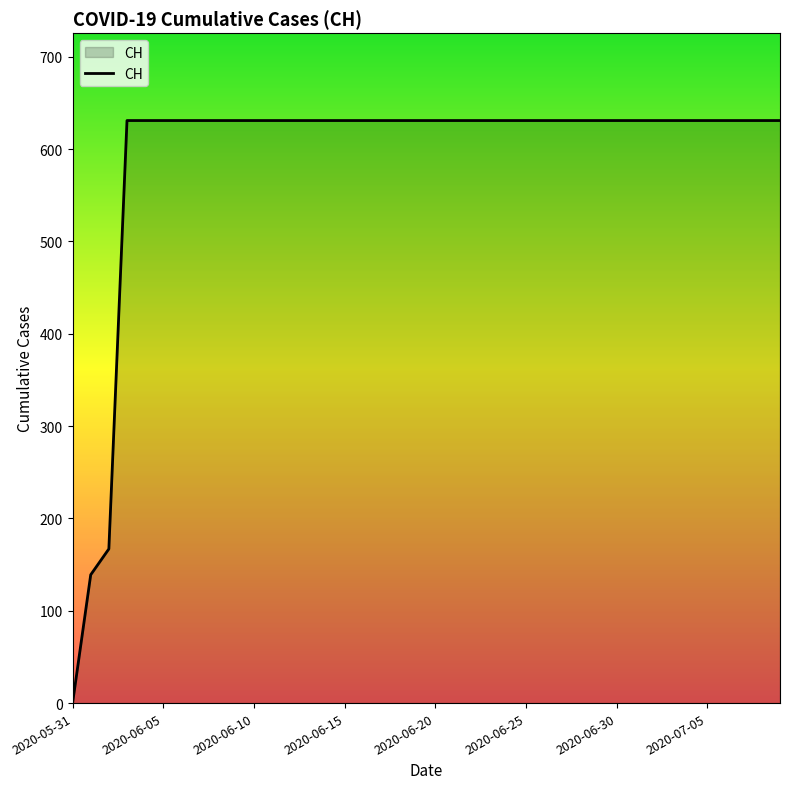

What is the difference between the maximum and minimum values?

631